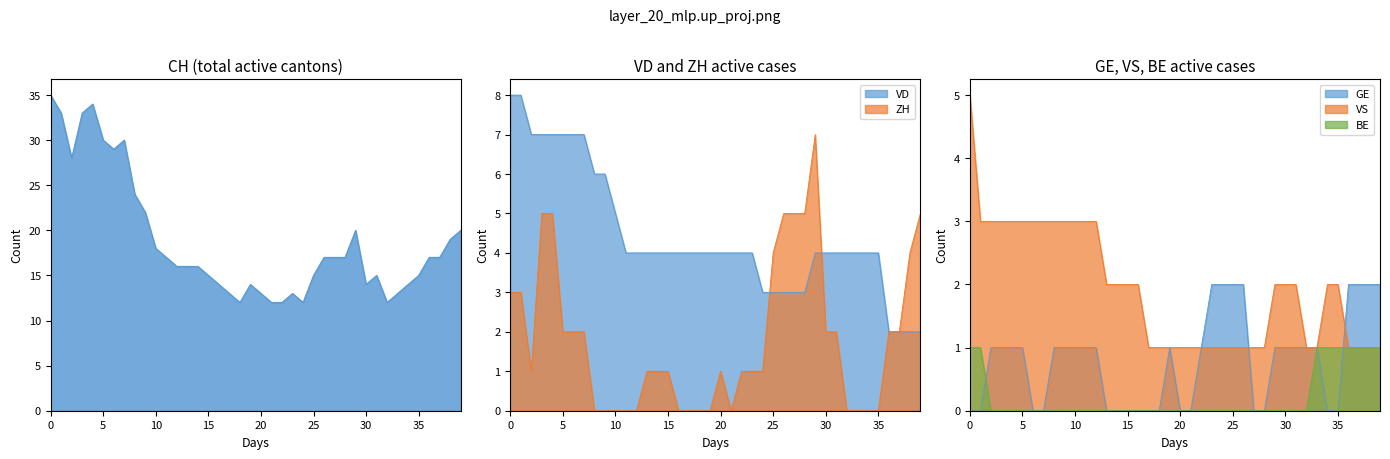

What is the maximum value for VS?

5